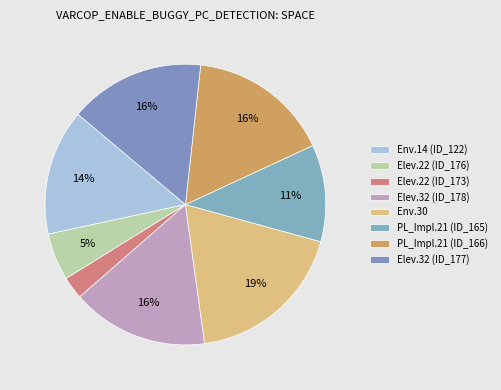

How many segments does this pie chart have?

8